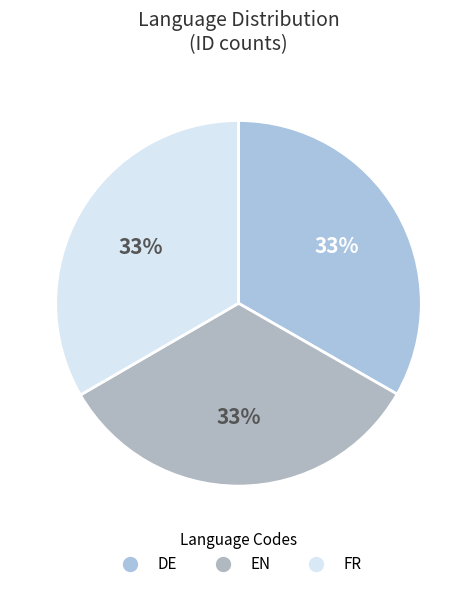

How many slices are in this pie chart?

3